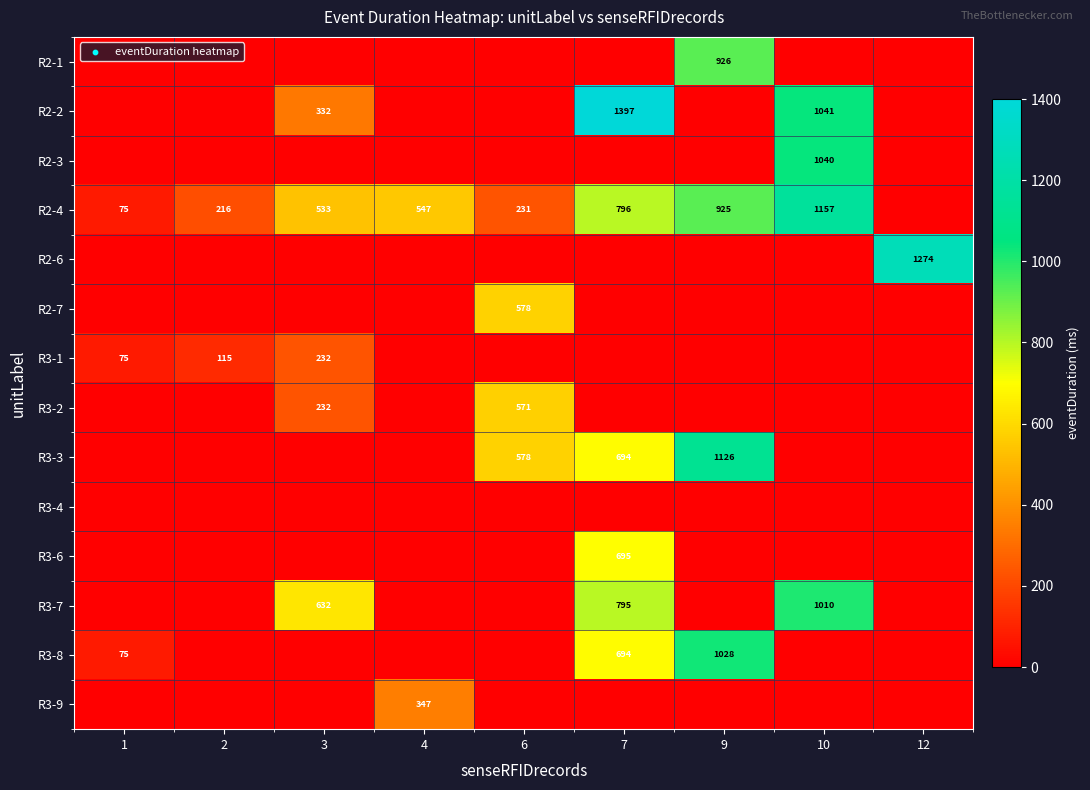

Which has a higher value, 6 or 4?

6